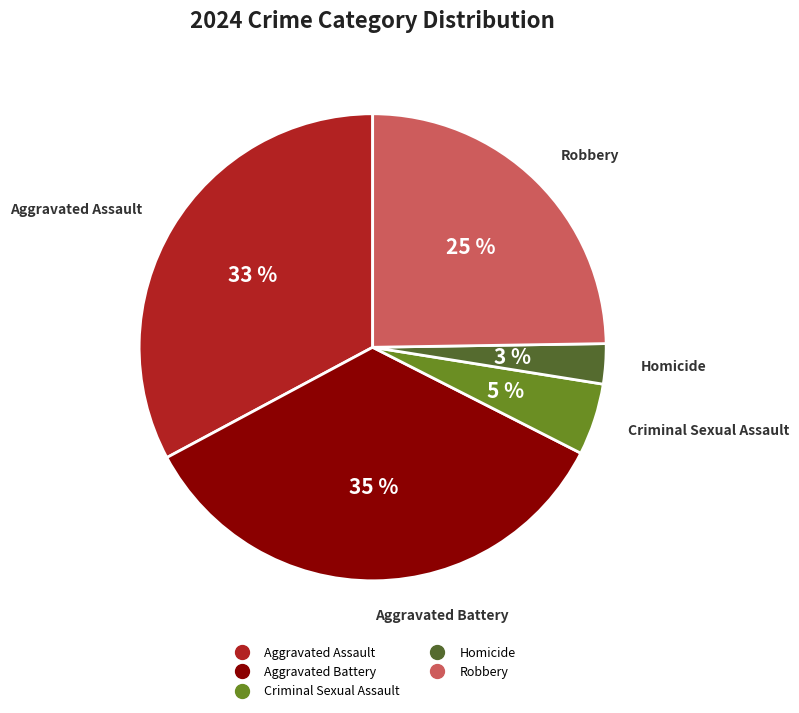

To the nearest percent, what is the average slice percentage?

20%